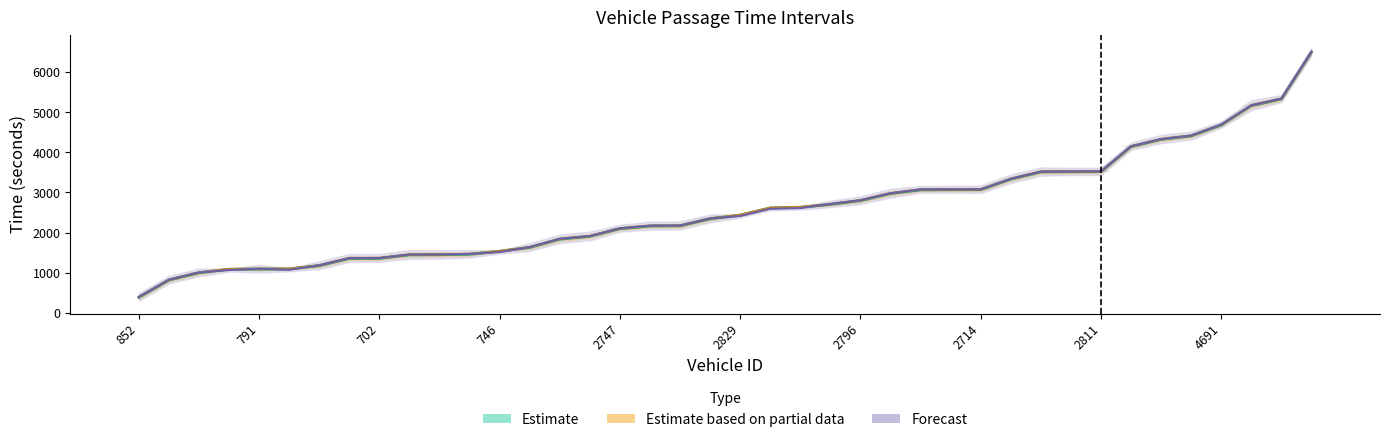

What is the label of the 2nd bar from the right?

38